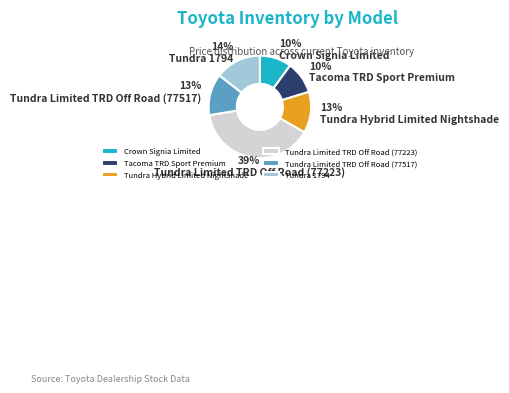

What percentage is the Tundra 1794 slice, to the nearest percent?

14%